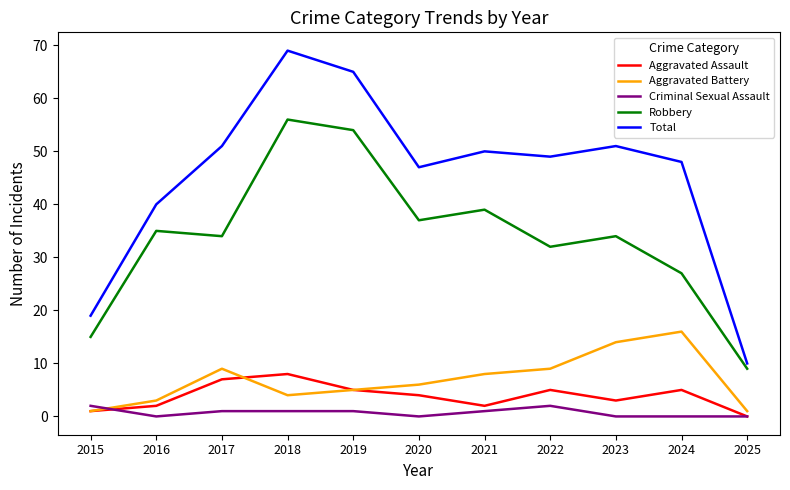

How many lines are shown in the chart?

5